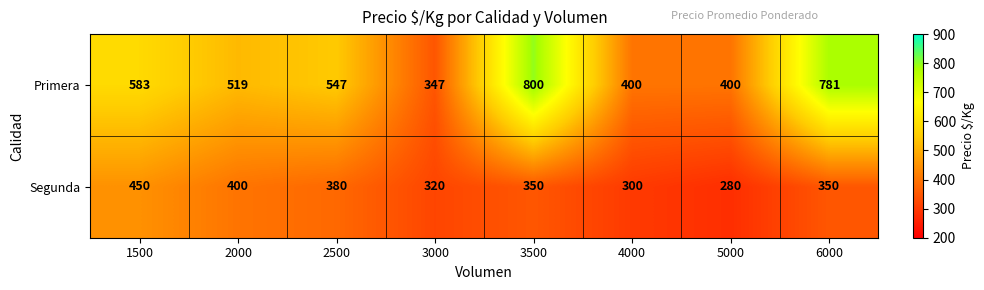

True or false: Primera has a value of 380 at 2500.

False